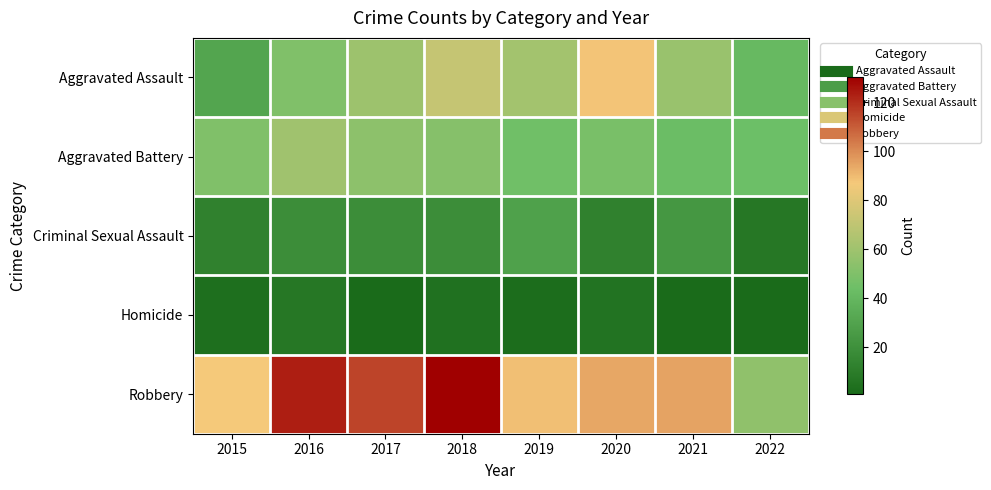

Reading right to left, transcribe all the data shown in this chart.

Aggravated Assault: 2022=41	2021=58	2020=88	2019=61	2018=72	2017=59	2016=50	2015=31
Aggravated Battery: 2022=44	2021=43	2020=48	2019=45	2018=52	2017=54	2016=60	2015=50
Criminal Sexual Assault: 2022=8	2021=24	2020=13	2019=29	2018=19	2017=19	2016=19	2015=13
Homicide: 2022=1	2021=2	2020=6	2019=3	2018=5	2017=2	2016=8	2015=4
Robbery: 2022=55	2021=95	2020=94	2019=89	2018=130	2017=115	2016=123	2015=87